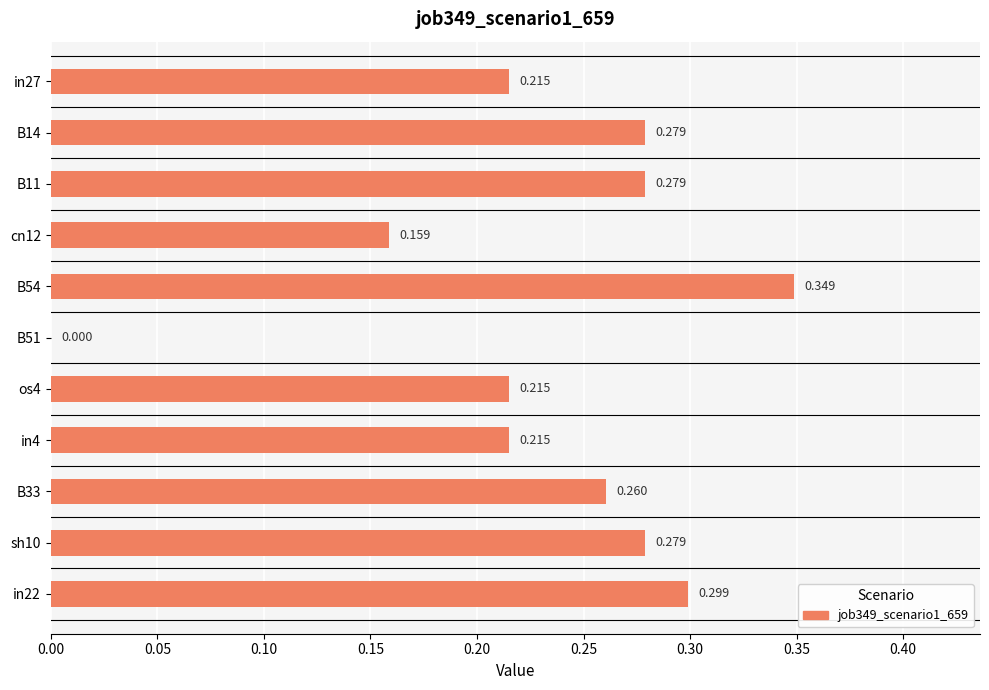

Count the number of categories in the chart.

11